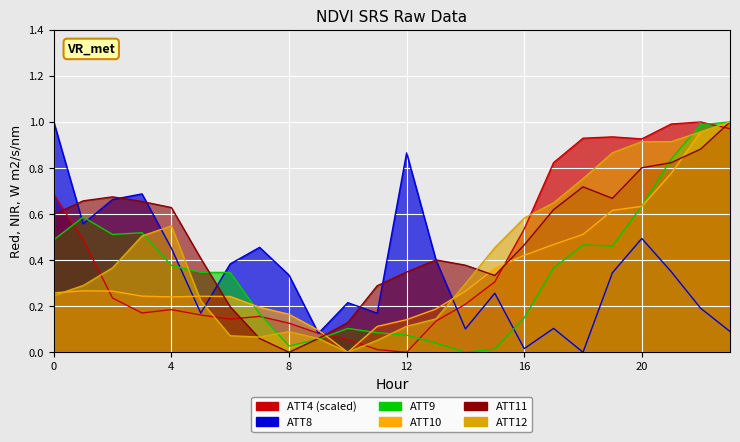

True or false: ATT10 has a value of 0.5 at 18.

True